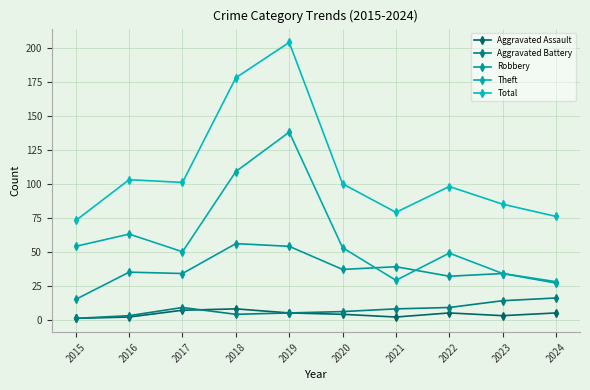

At how many categories does at least one series exceed 135?

2